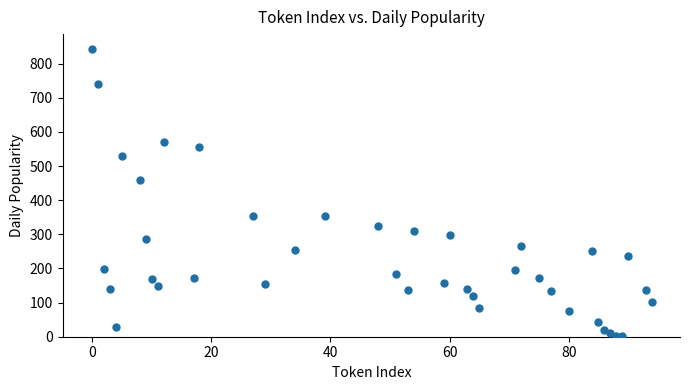

What Y value in the scatter plot is closest to 422?

457.8